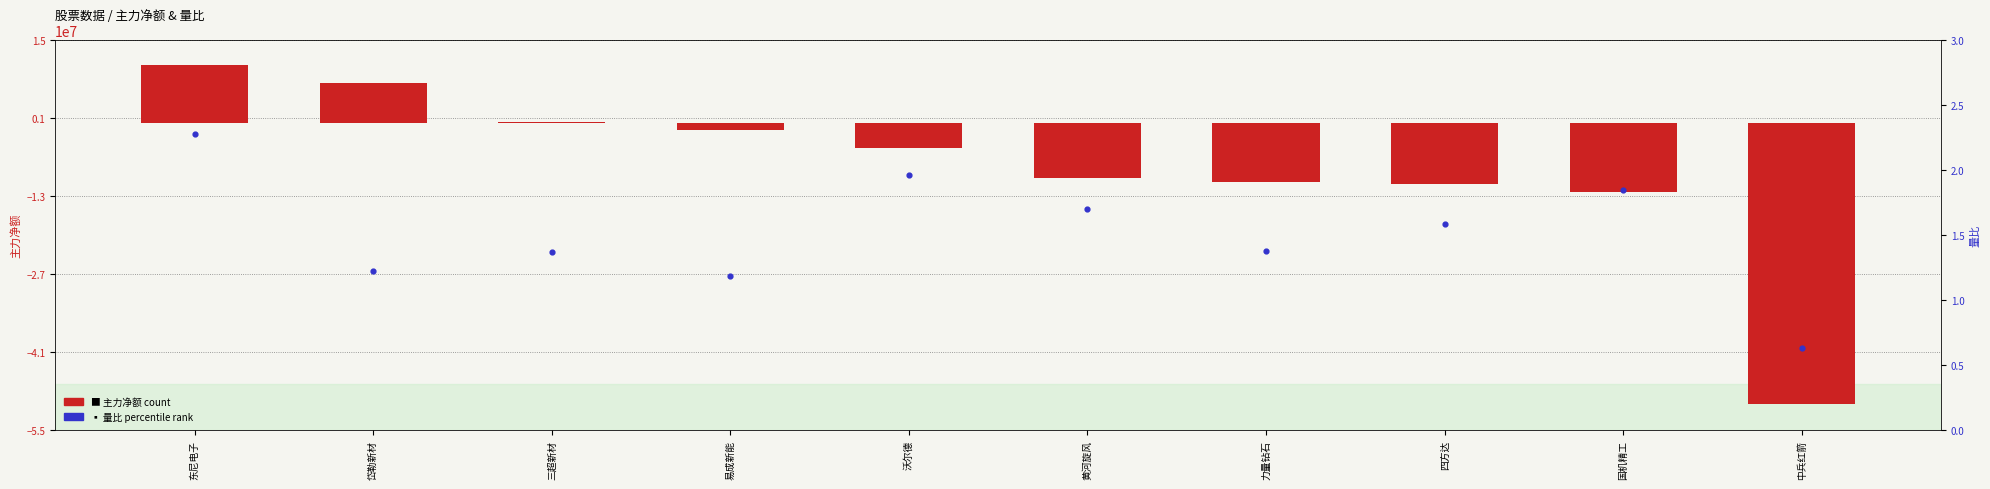

At which category is the sum across all series the highest?

东尼电子